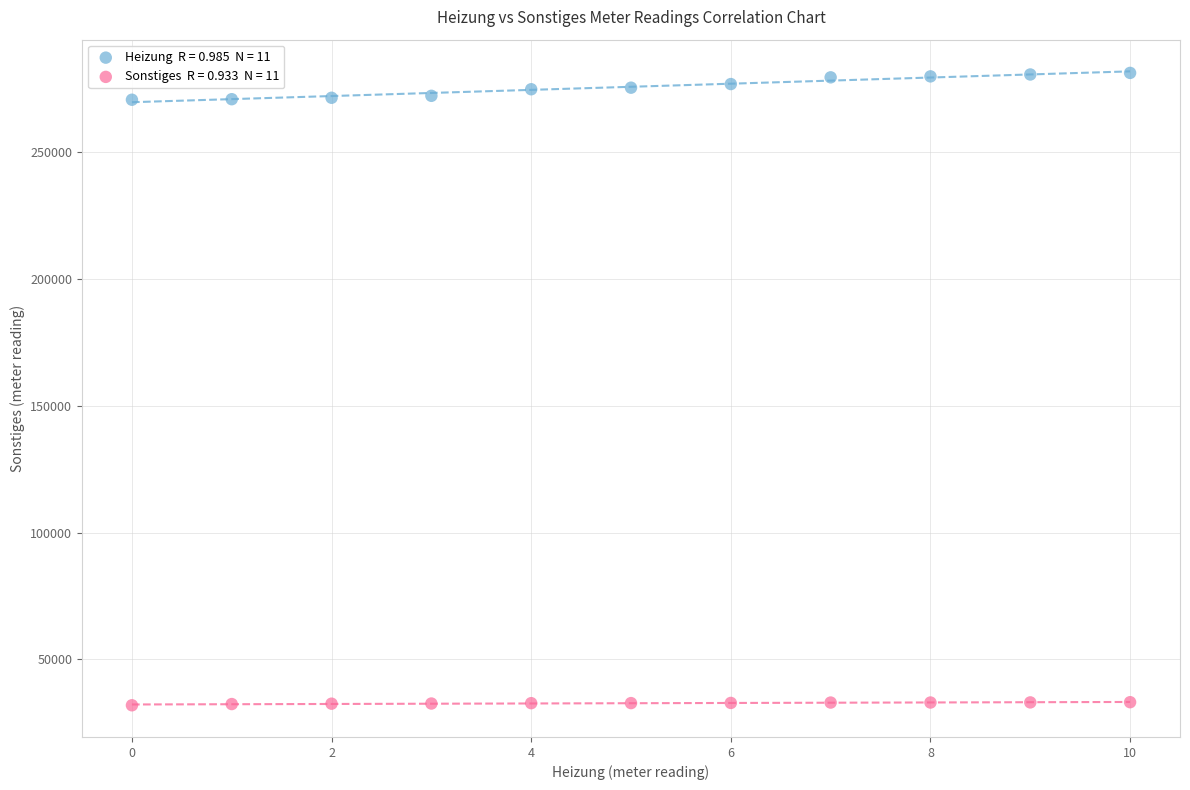

Across all data points, what is the range of Y values (max minus min)?

249359